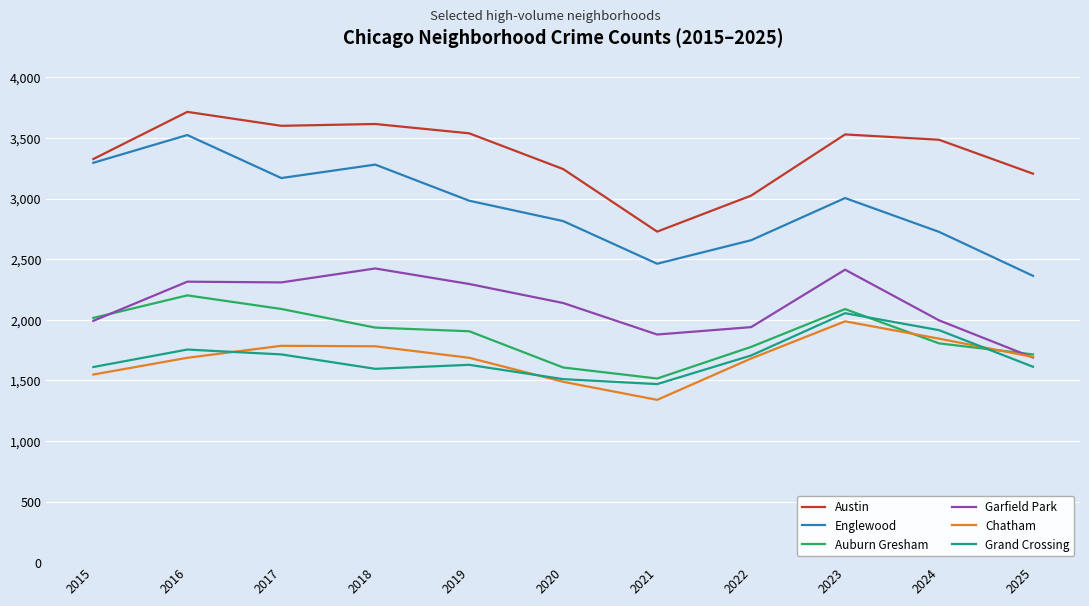

How many categories are shown in the chart?

11